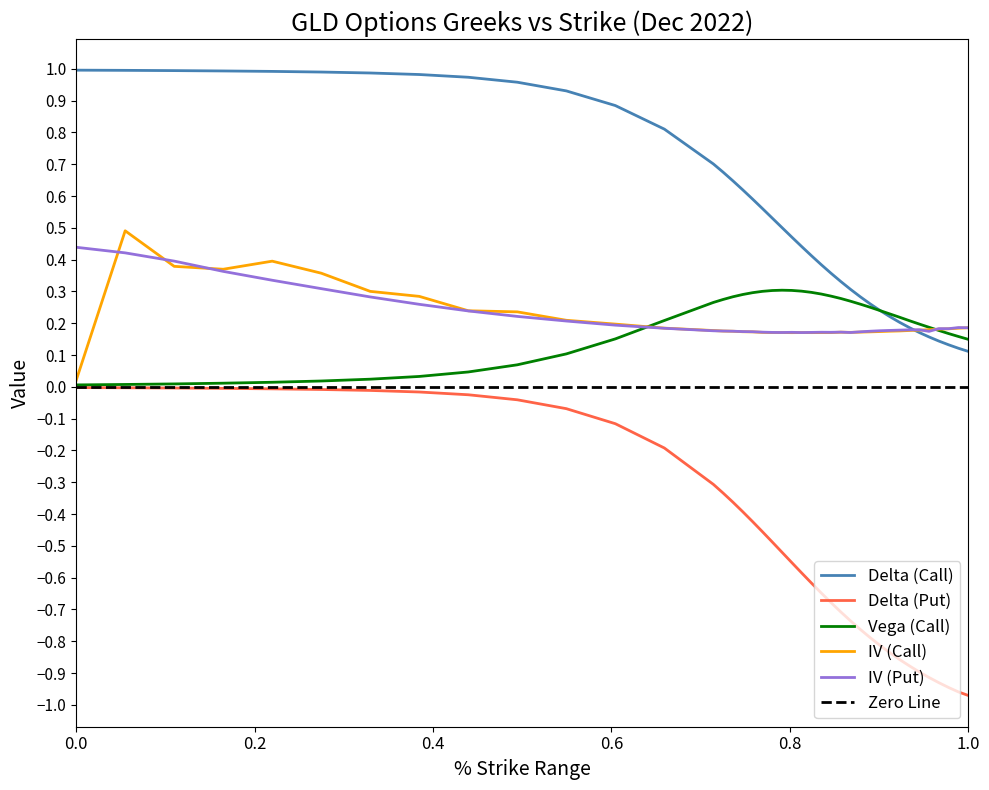

In iv_call, how many points are higher than both neighbors (excluding endpoints)?

4